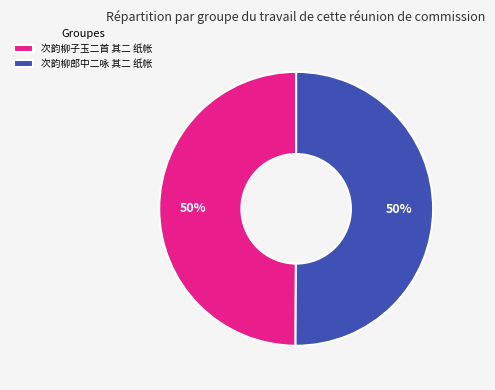

What is the ratio of the value at 次韵柳子玉二首 其二 纸帐 to the value at 次韵柳郎中二咏 其二 纸帐?

1.0